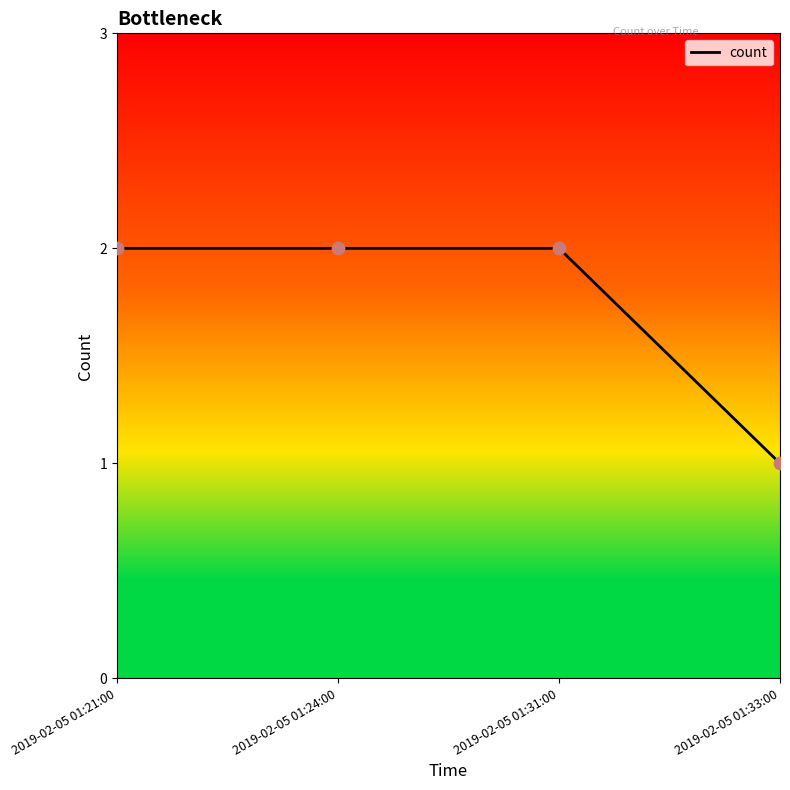

Which has a higher value, 2019-02-05 01:33:00 or 2019-02-05 01:31:00?

2019-02-05 01:31:00